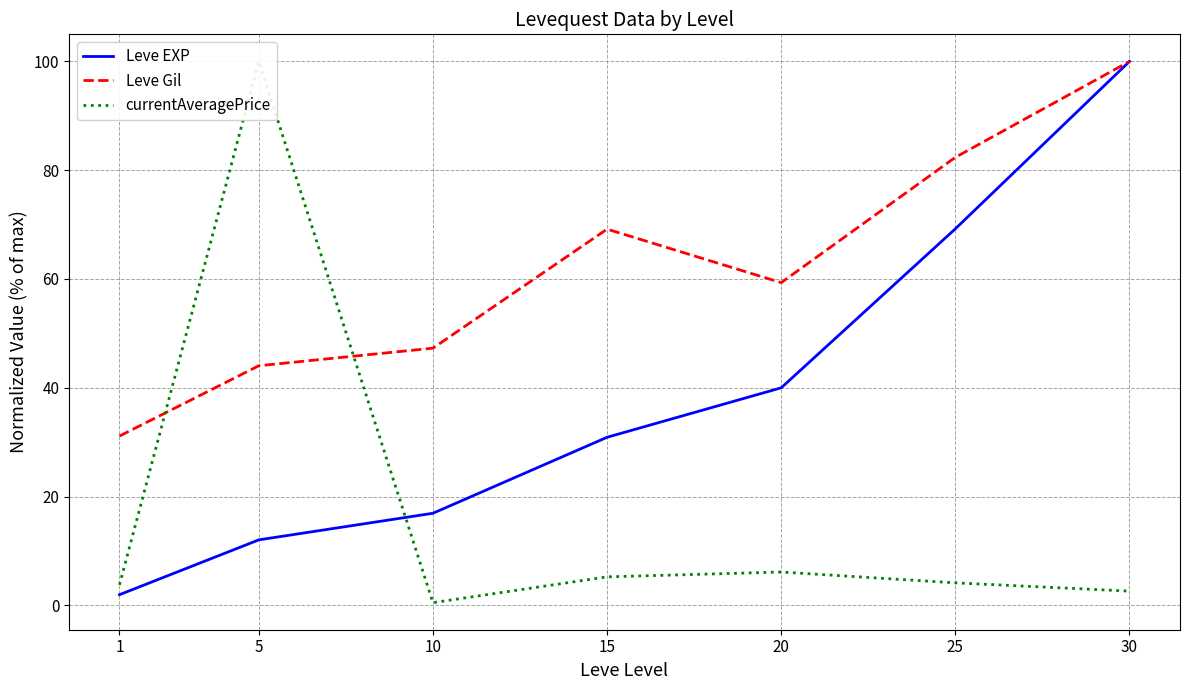

How many values in the Leve EXP series exceed 30?

4